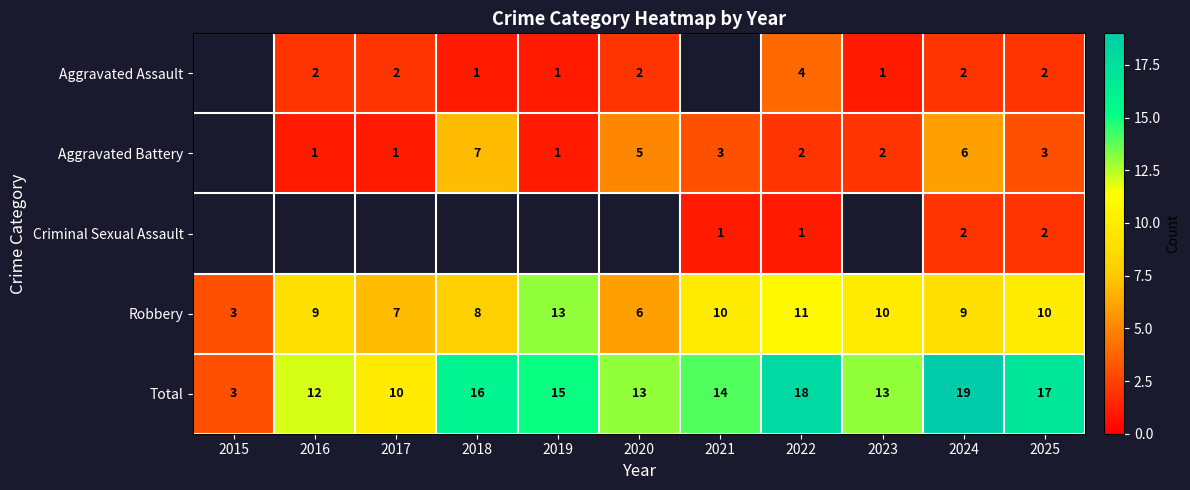

Which category has the lowest value across all series?

2018